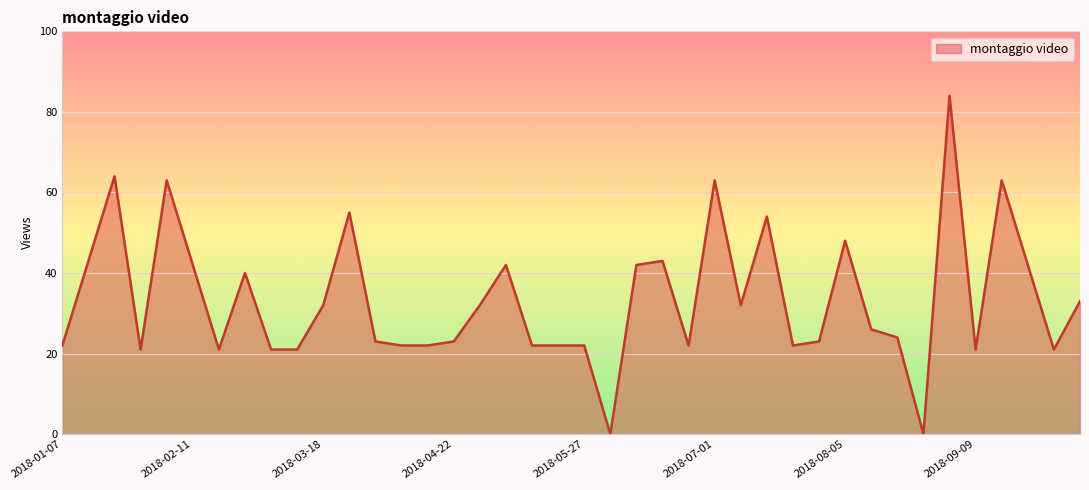

What is the maximum value shown in the chart?

84